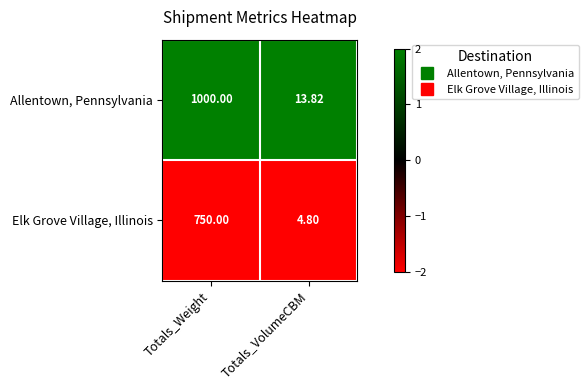

At which label is Elk Grove Village, Illinois closest to 377?

Totals_VolumeCBM